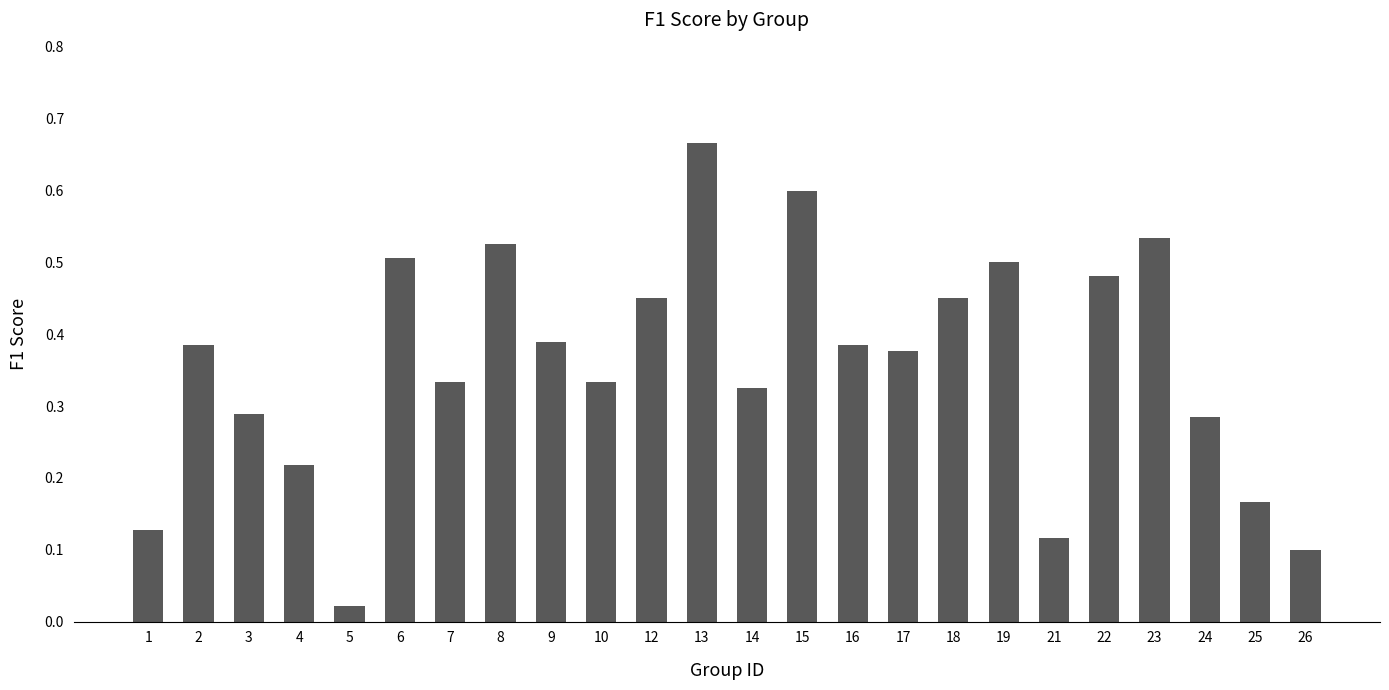

The value at 16 is 0.1. True or false?

False